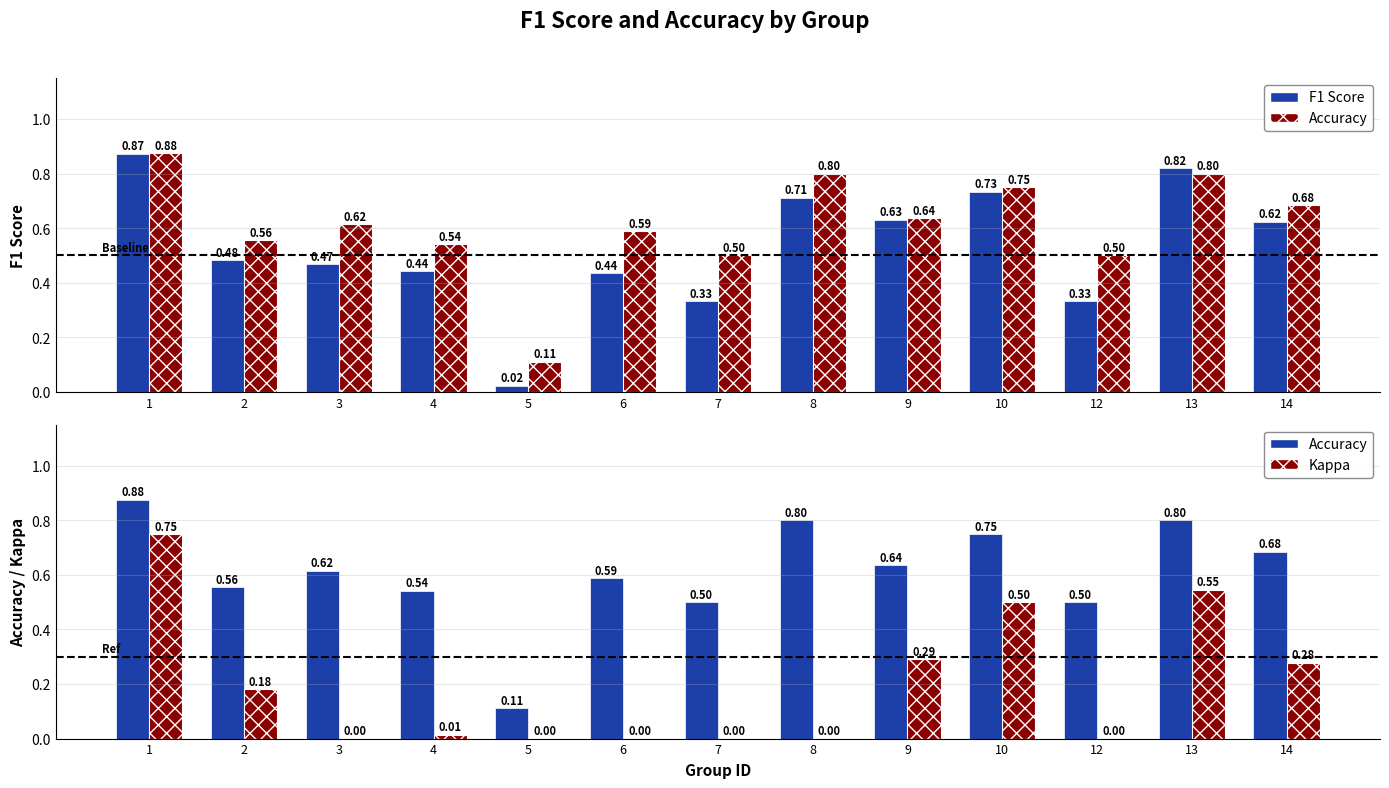

Is it true that Accuracy equals 0.1 at 12?

False